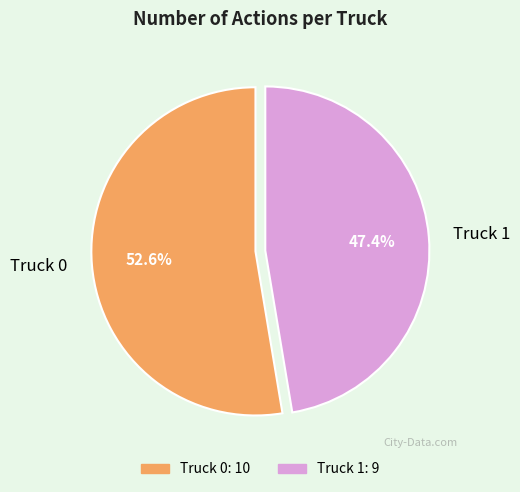

Does Truck 1 represent more than half of the total?

No